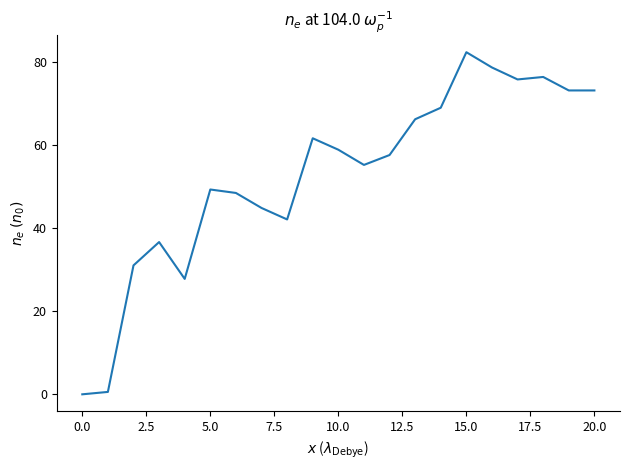

Reading left to right, list all the values displayed in this chart.

0.0	0.6	31.0	36.6	27.8	49.3	48.5	44.9	42.1	61.6	58.9	55.2	57.6	66.2	69.0	82.3	78.7	75.8	76.4	73.1	73.1